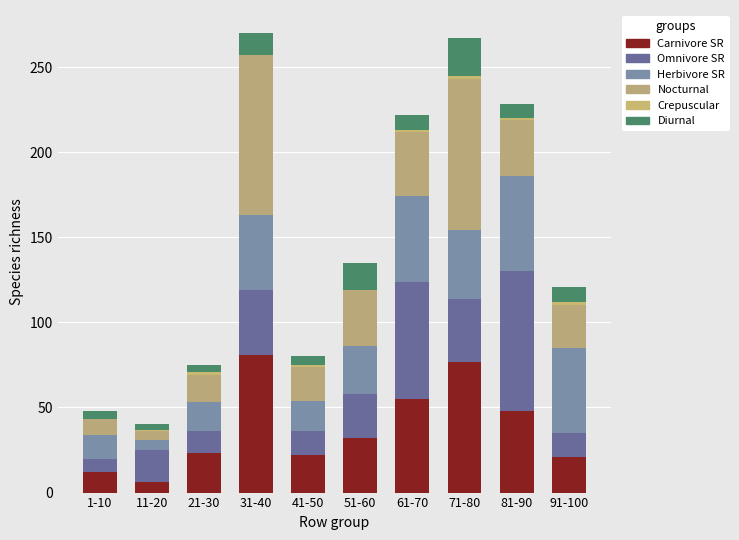

At which label does Carnivore SR reach its peak?

31-40